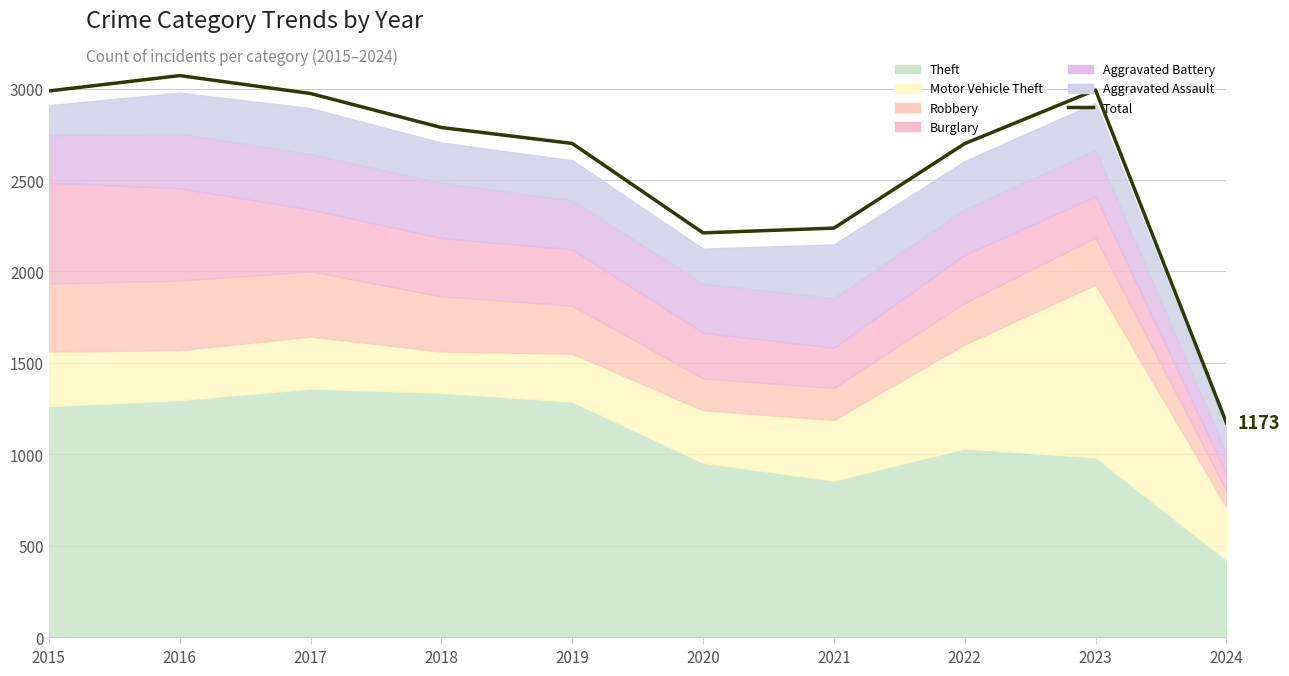

Reading right to left, list all the values displayed in this chart.

2024=1173	2023=2992	2022=2699	2021=2237	2020=2211	2019=2700	2018=2787	2017=2973	2016=3071	2015=2987